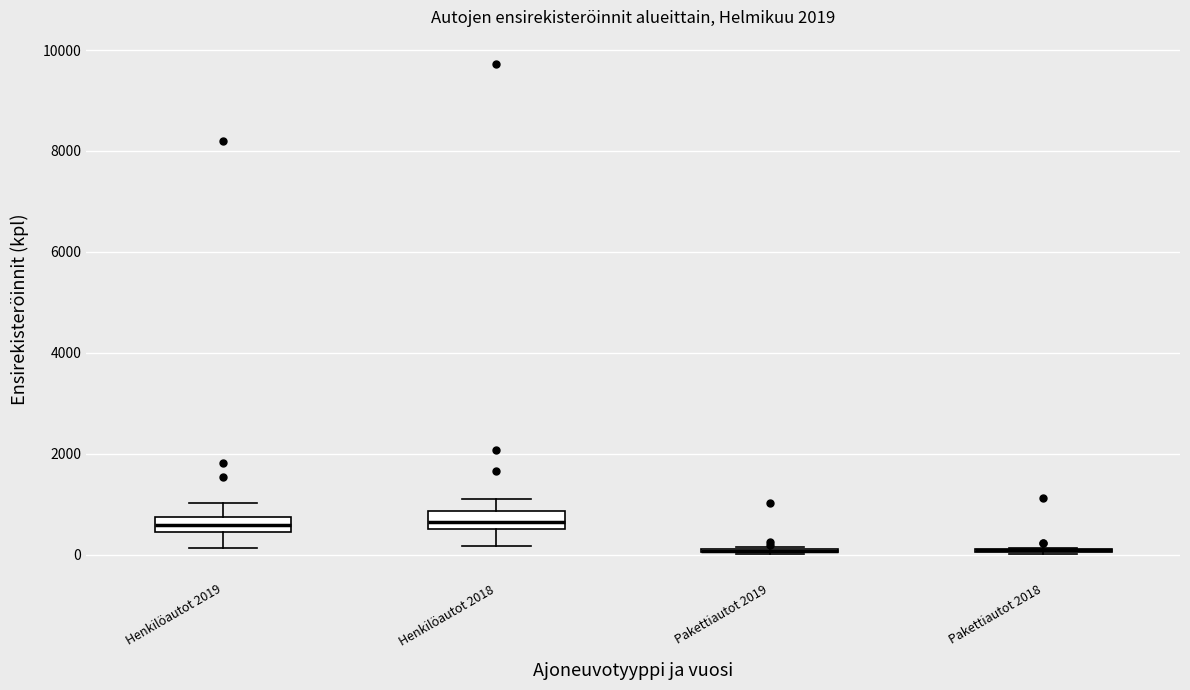

Reading left to right, transcribe this box plot: for each box, give where its median line is, the range the box spans, and where its two whiskers end, as read against the y-axis. The values are not printed on the chart, so give them approximately, as read against the axis.

Henkilöautot 2019: median 600, box 400 to 800, whiskers 200 to 1000
Henkilöautot 2018: median 600 (inside the box), box 600 to 800, whiskers 200 to 1200
Pakettiautot 2019: box collapsed to a line at 0, whiskers 0 to 200
Pakettiautot 2018: box collapsed to a line at 0, whiskers 0 to 200